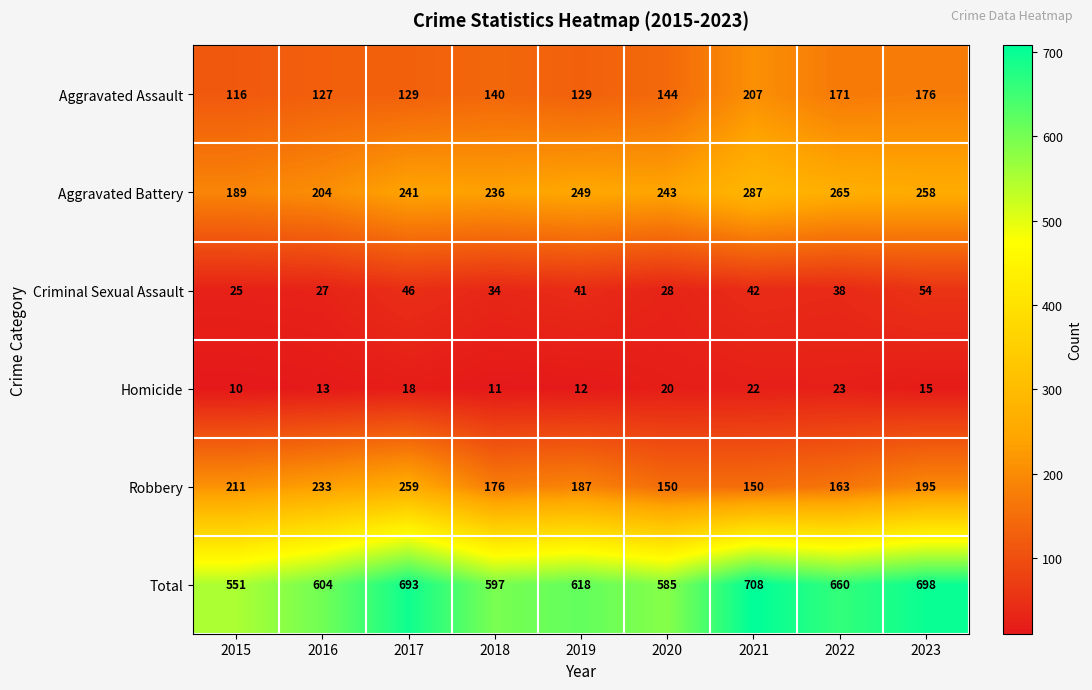

What is the minimum value shown in the chart?

10